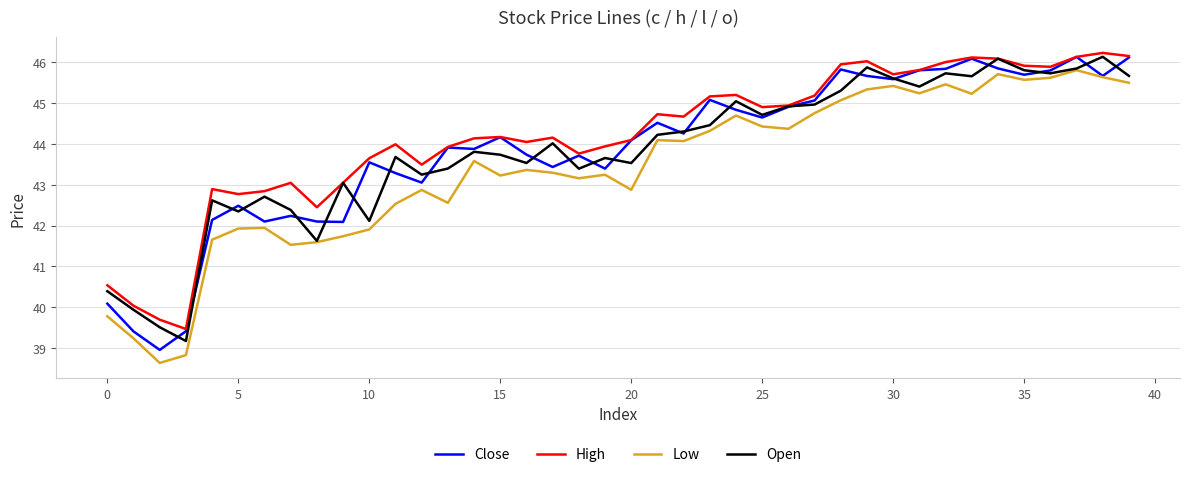

True or false: High and Low intersect in this chart.

False